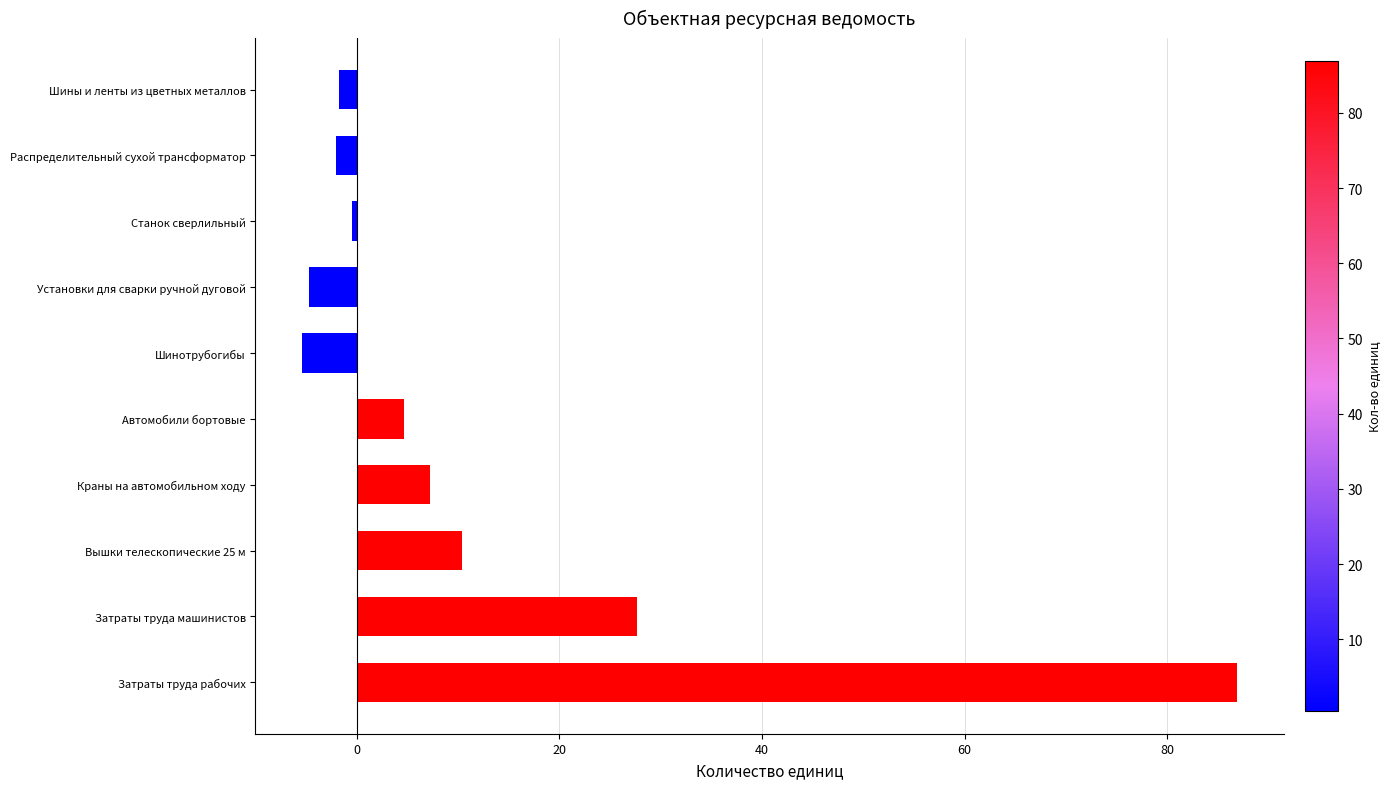

What is the difference between the maximum and minimum values?

92.3